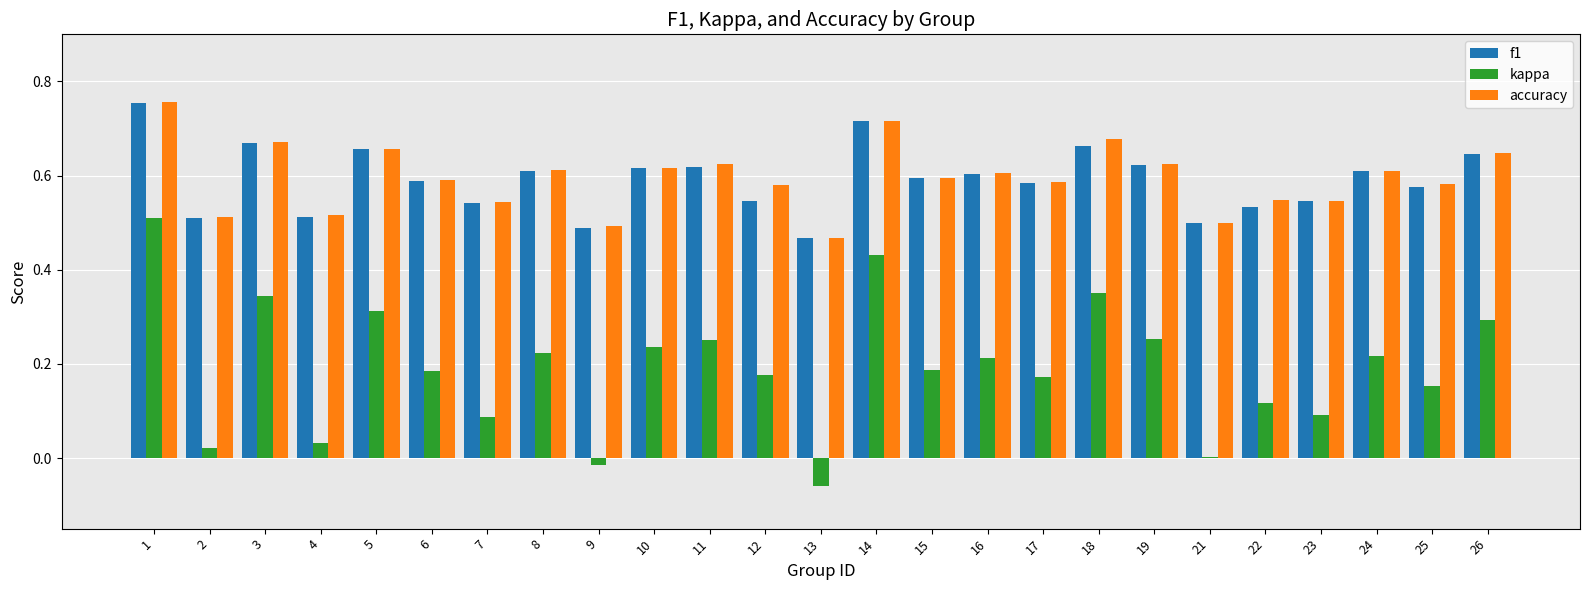

True or false: f1 has a value of 0.9 at 8.

False